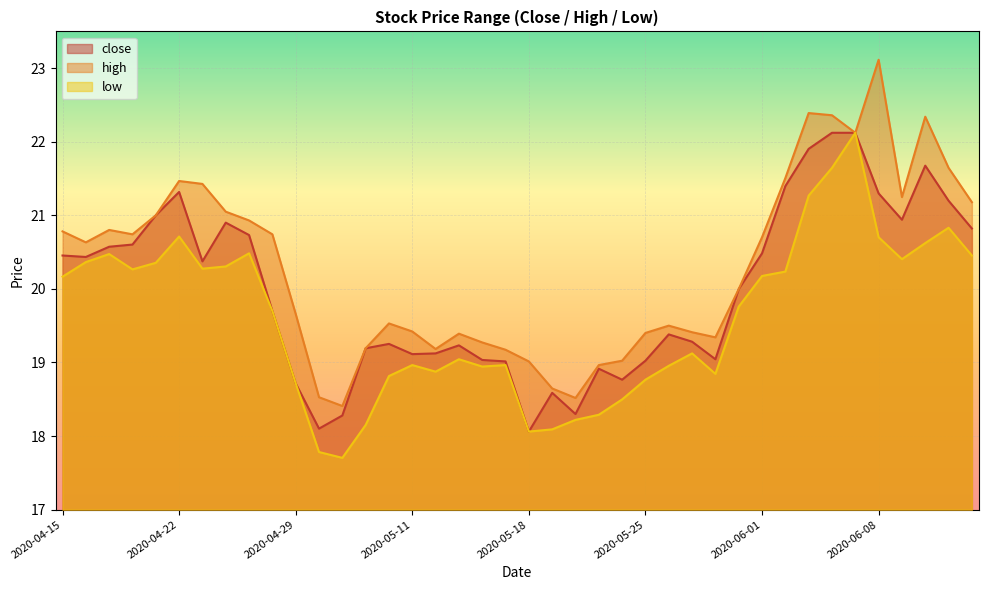

How many values in the high series are below 20?

20